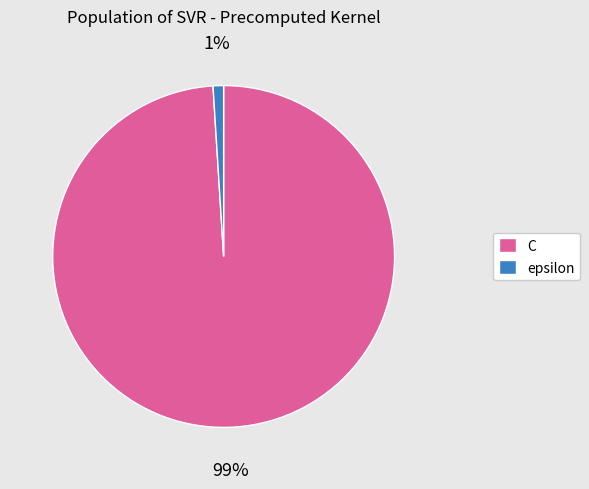

True or false: C accounts for 91% of the total.

False